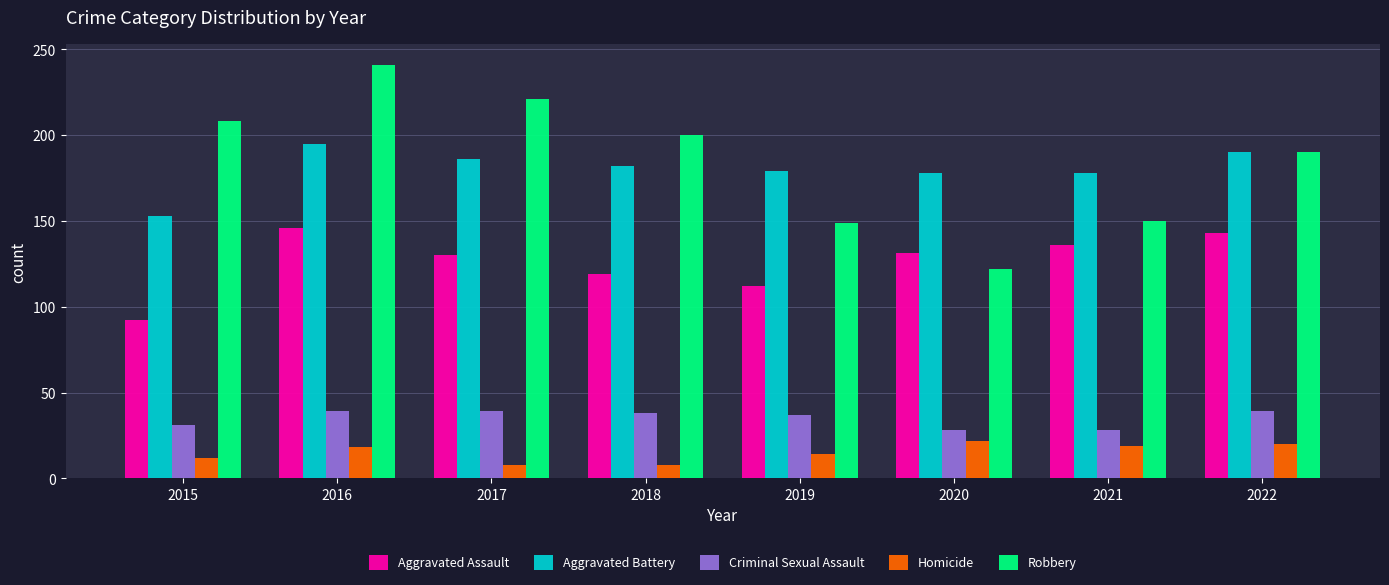

Which series has the largest total across all categories?

Robbery